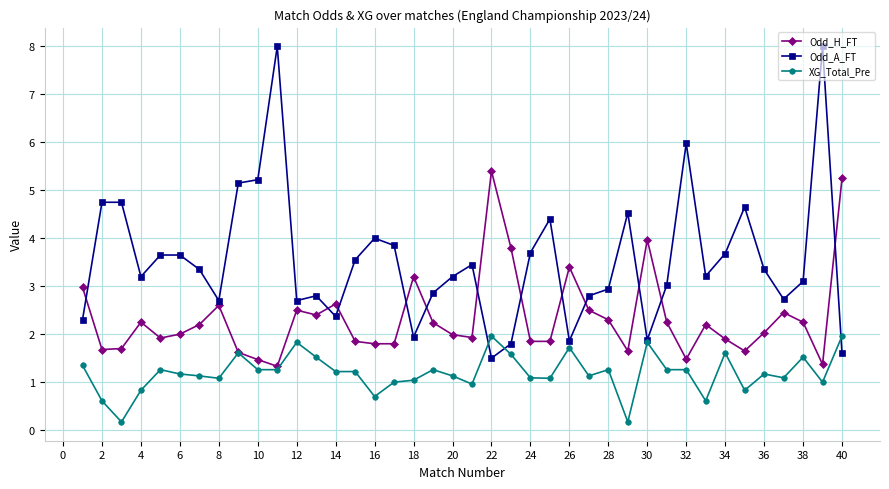

Rank the series by their average value, from lowest to highest.

XG_Total_Pre, Odd_H_FT, Odd_A_FT